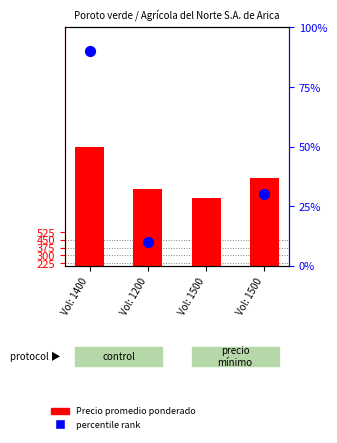

At which category is the sum across all series the highest?

Vol: 1400